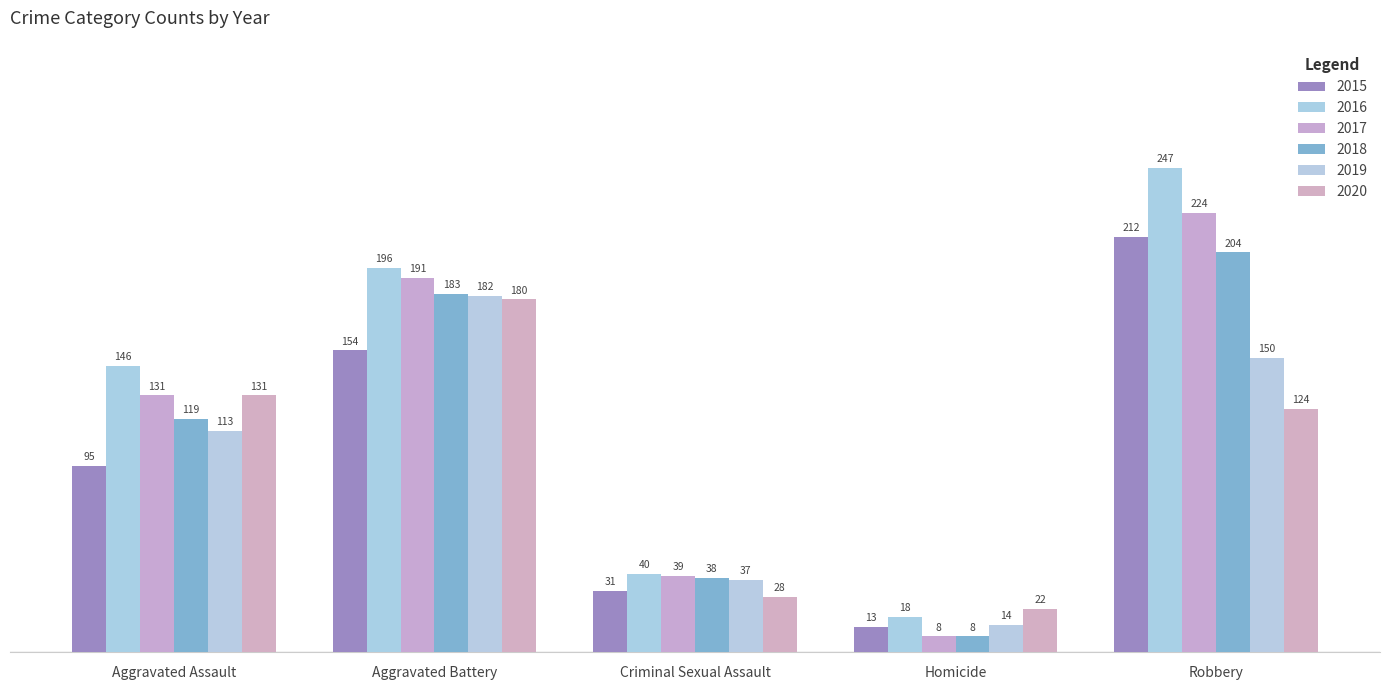

How many bars are there in total?

30